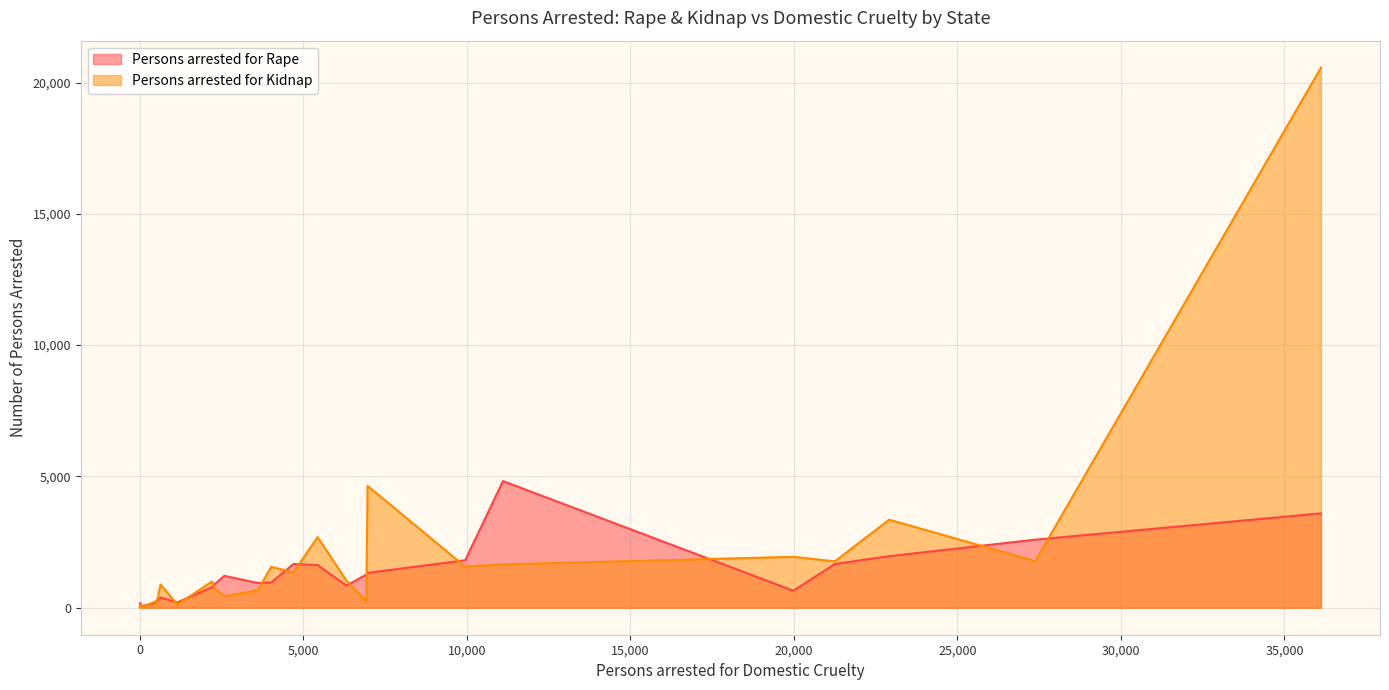

How many categories are shown in the chart?

28